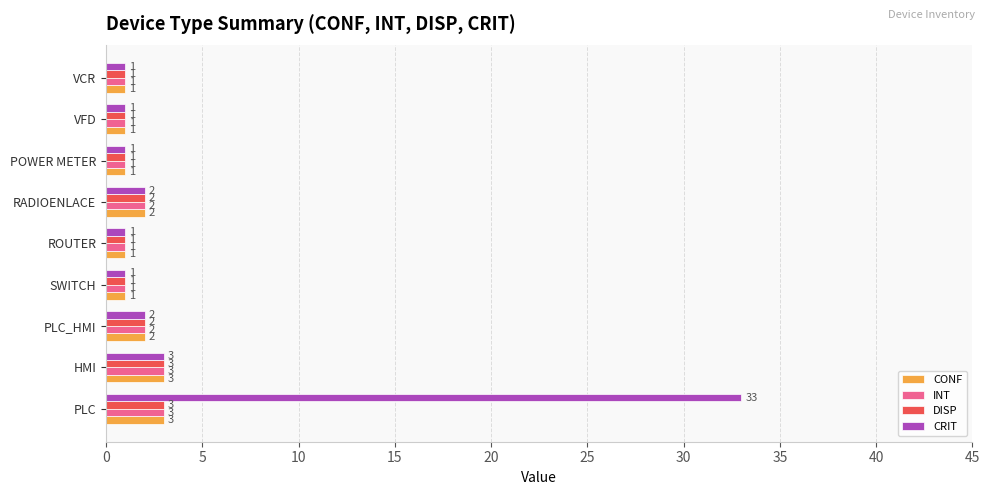

At which category is the sum across all series the highest?

PLC